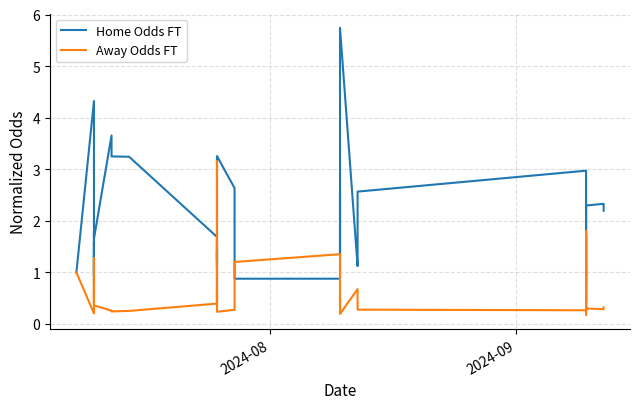

Does the chart display data point markers on the line(s)?

No